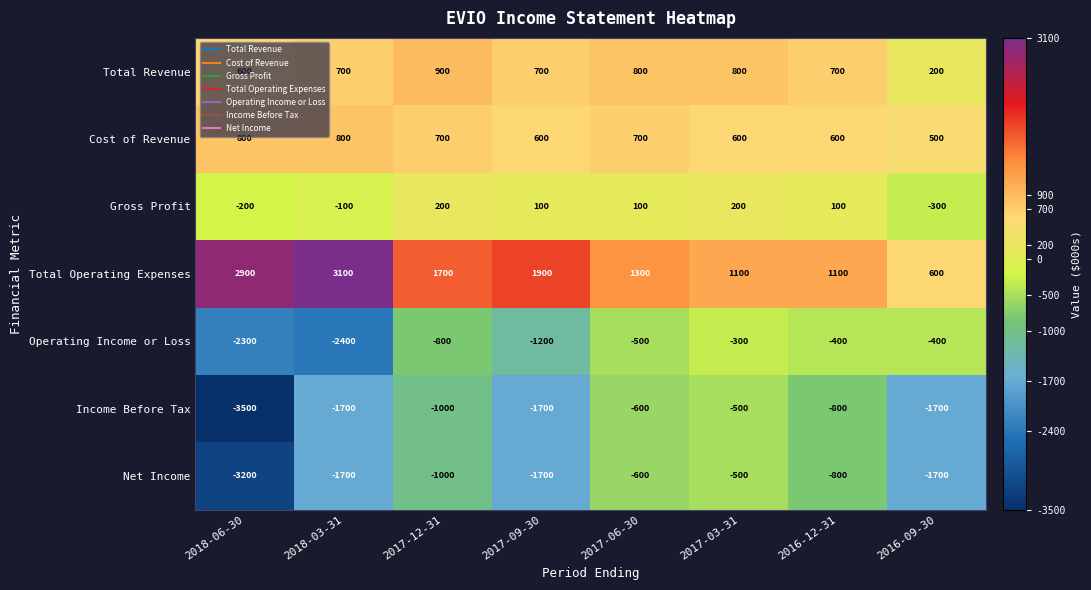

Which label corresponds to the smallest value in the chart?

2018-06-30